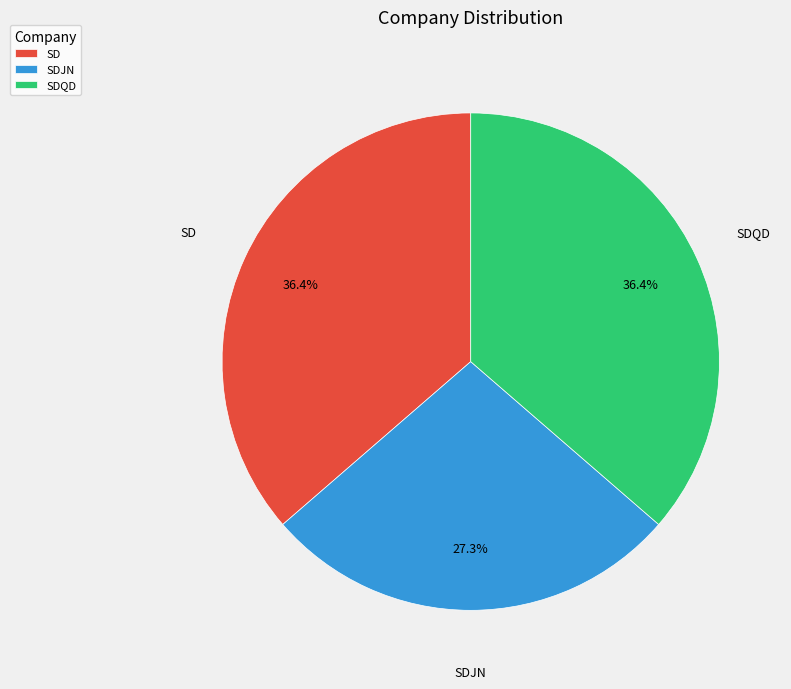

Count the number of slices in the pie.

3